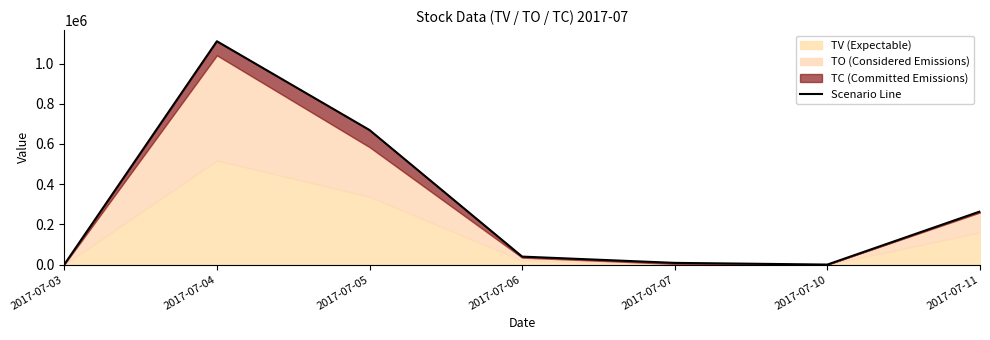

Rank the categories by value from highest to lowest.

2017-07-04, 2017-07-05, 2017-07-11, 2017-07-06, 2017-07-07, 2017-07-03, 2017-07-10